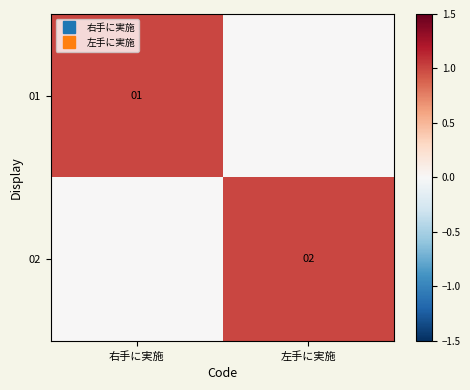

What is the difference between the highest and lowest values at 左手に実施?

1